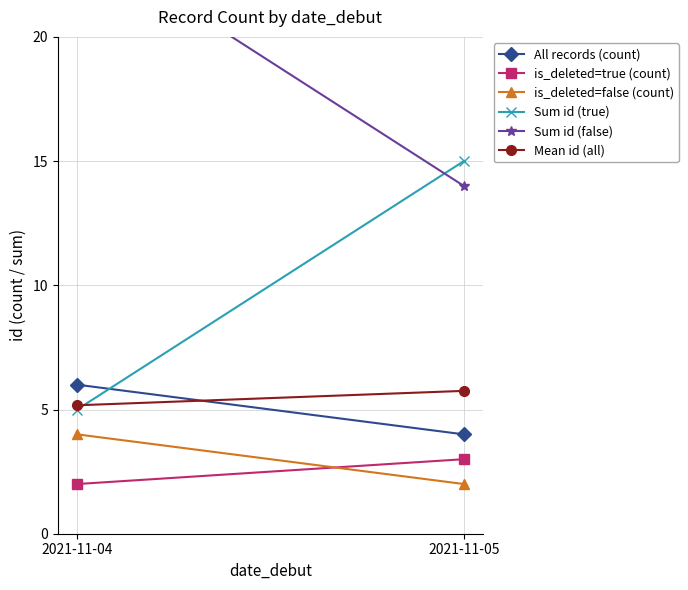

How many lines are shown in the chart?

6